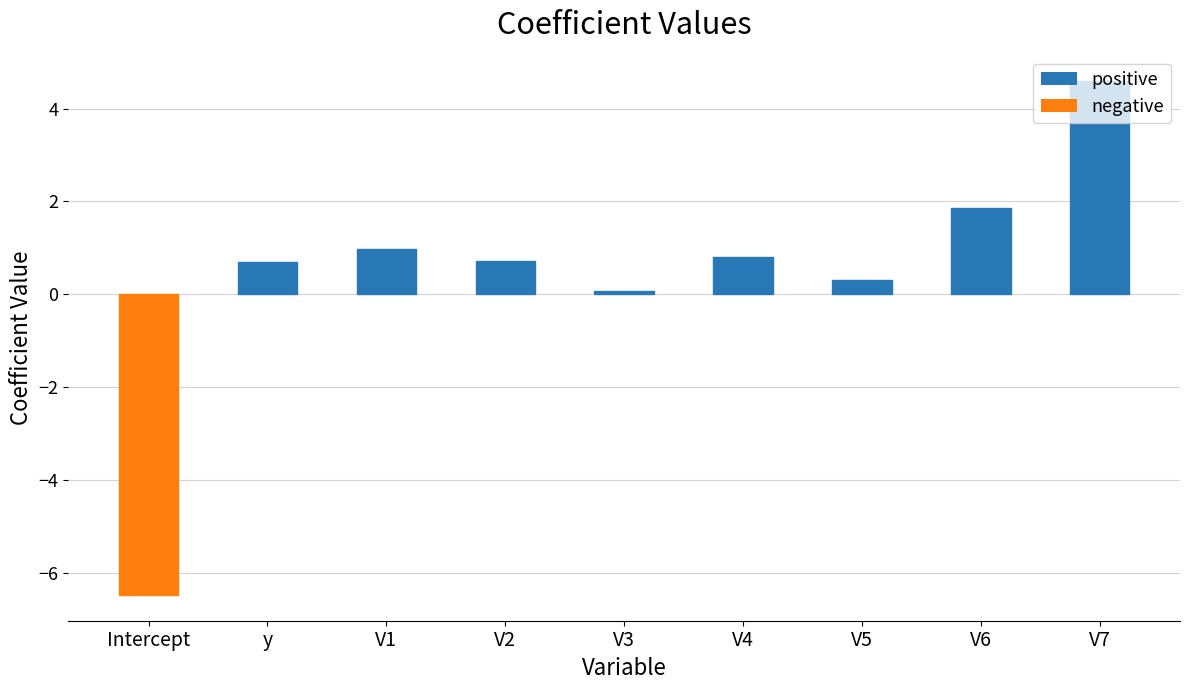

Reading left to right, list all the values displayed in this chart.

Intercept=-6.5	y=0.7	V1=1.0	V2=0.7	V3=0.1	V4=0.8	V5=0.3	V6=1.9	V7=4.6